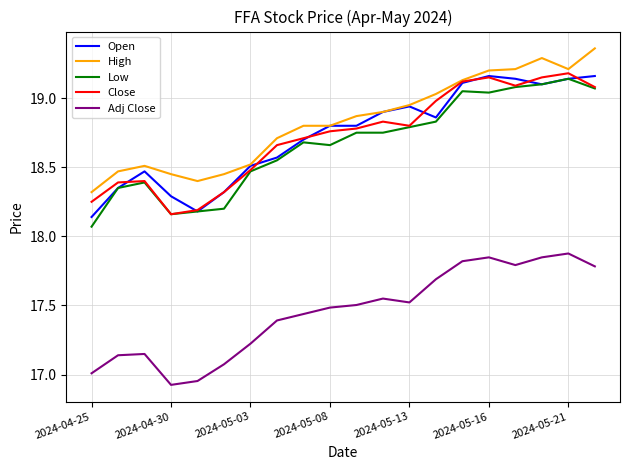

What are all the series names shown in the legend?

Open, High, Low, Close, Adj Close